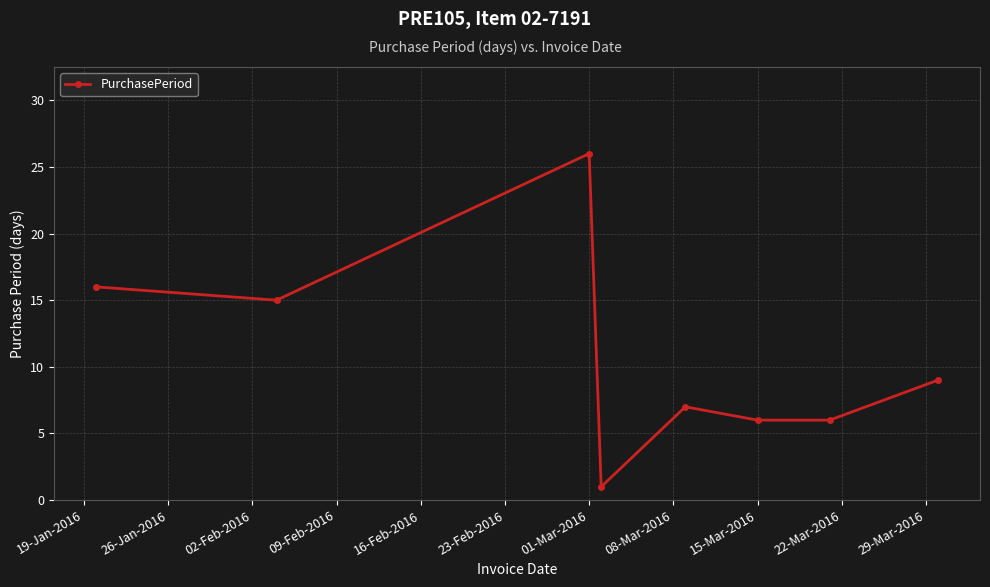

Reading right to left, what are all the values shown in this chart?

9	6	6	7	1	26	15	16